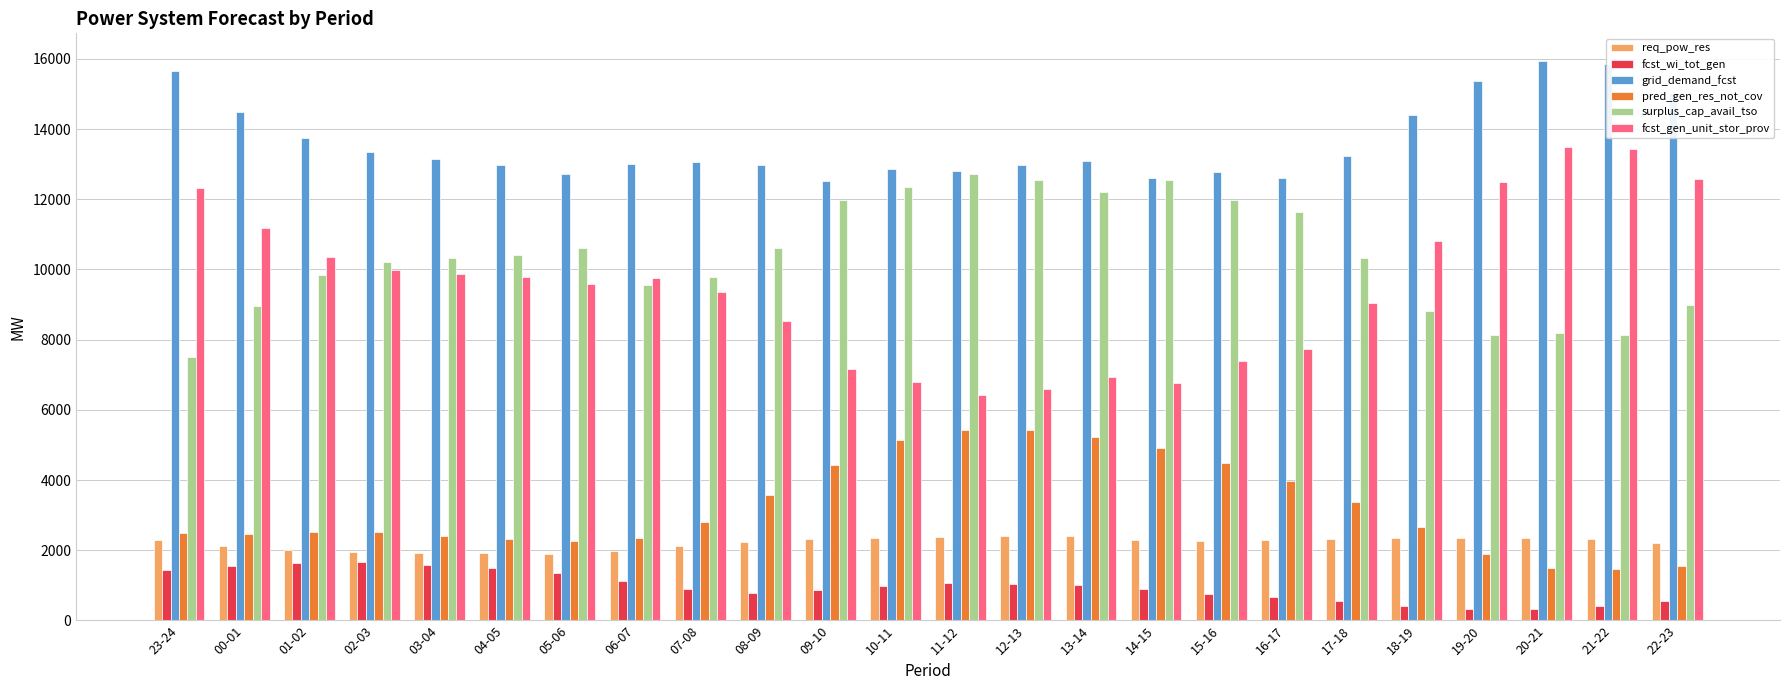

What is the total value across all series at 06-07?

37775